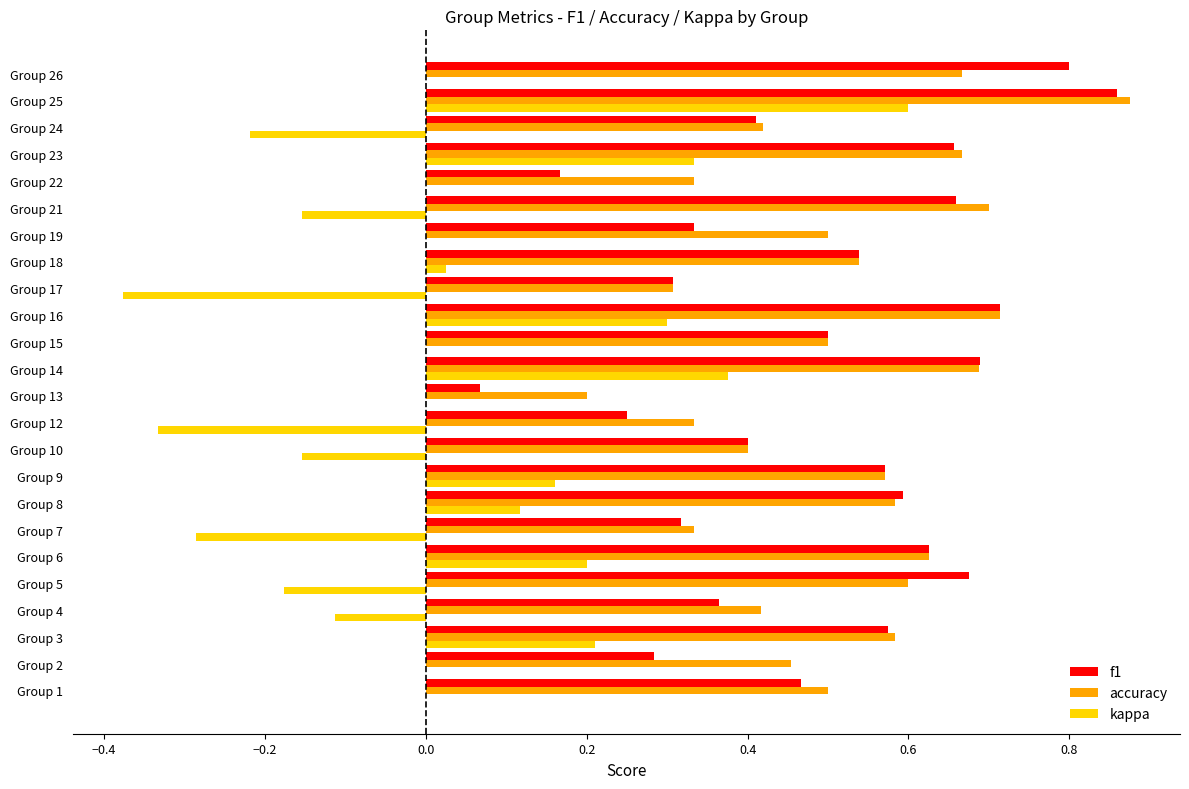

What is the sum of all accuracy values?

12.5